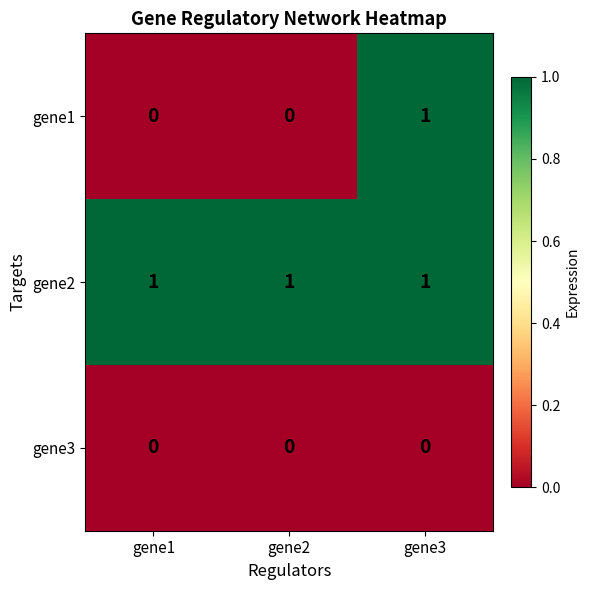

What is the total value across all series at gene2?

1